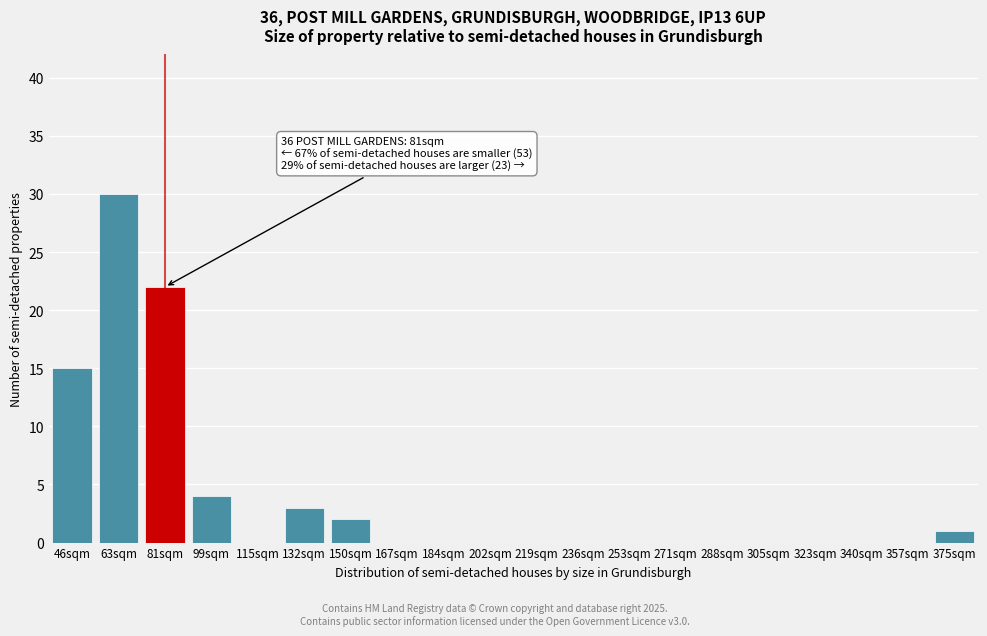

Reading left to right, transcribe all the data shown in this chart.

46sqm=15	63sqm=30	81sqm=22	99sqm=4	115sqm=0	132sqm=3	150sqm=2	167sqm=0	184sqm=0	202sqm=0	219sqm=0	236sqm=0	253sqm=0	271sqm=0	288sqm=0	305sqm=0	323sqm=0	340sqm=0	357sqm=0	375sqm=1